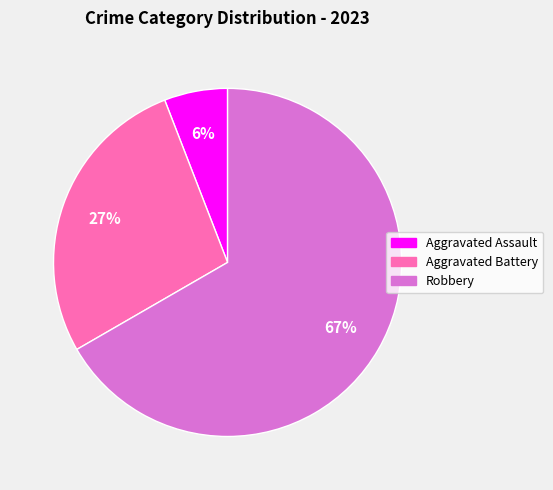

Is there a majority slice in this chart?

Yes